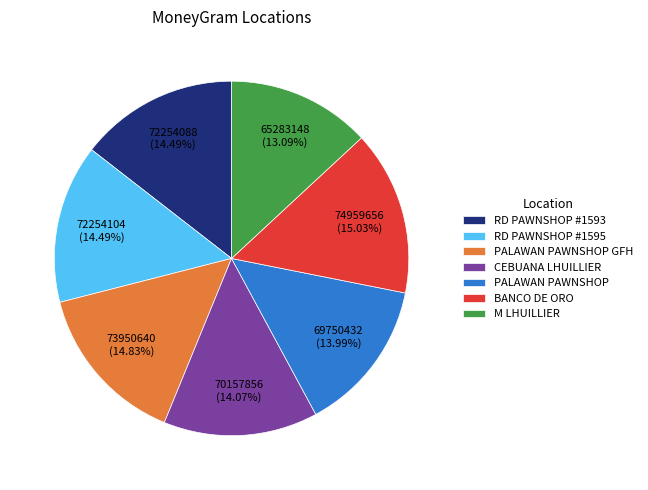

Does CEBUANA LHUILLIER account for over 50% of the chart?

No